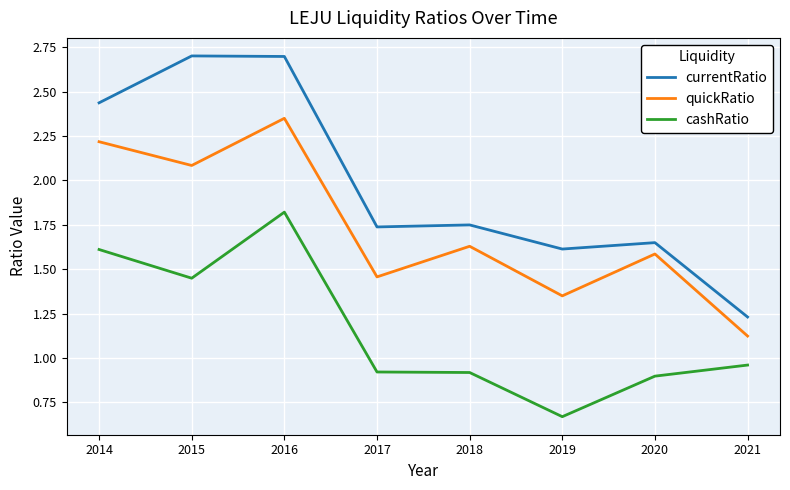

Does the chart have visible grid lines?

Yes